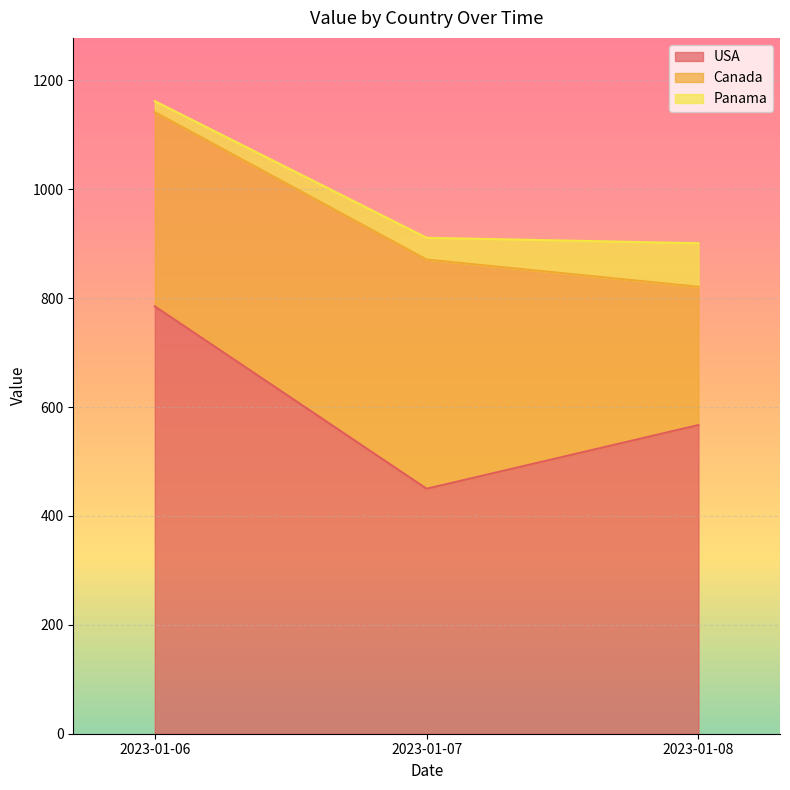

How many values in the Panama series are below 40?

1